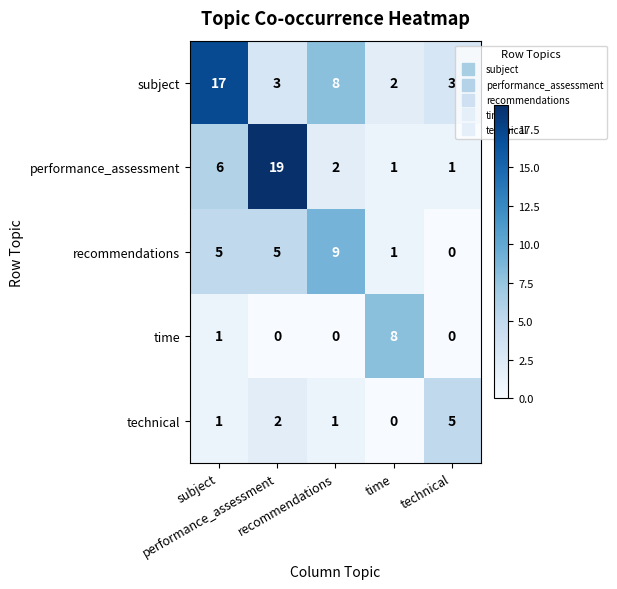

What is the maximum value shown in the chart?

19